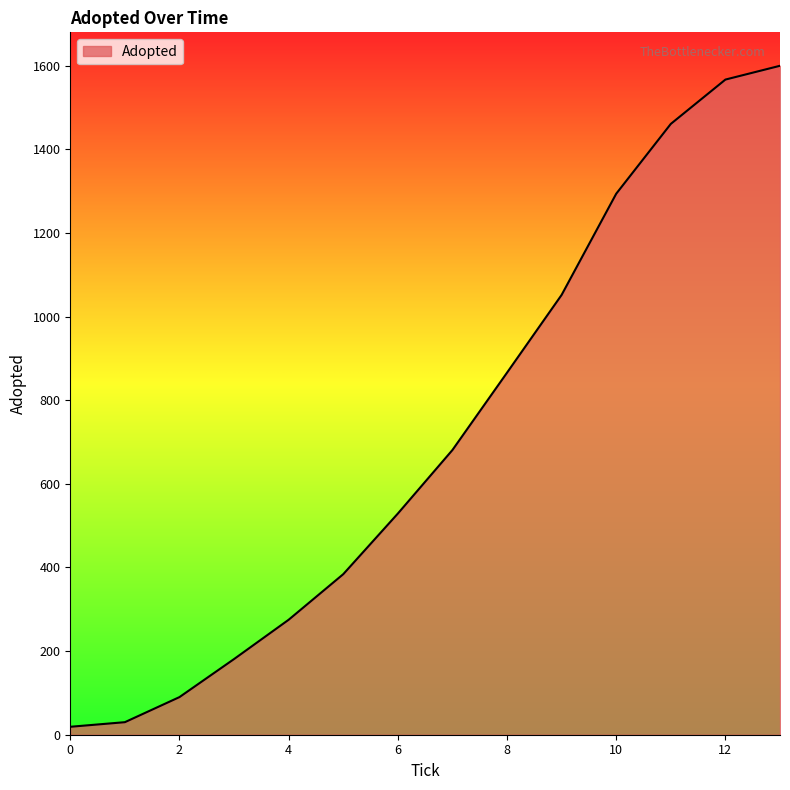

What is the maximum value shown in the chart?

1600